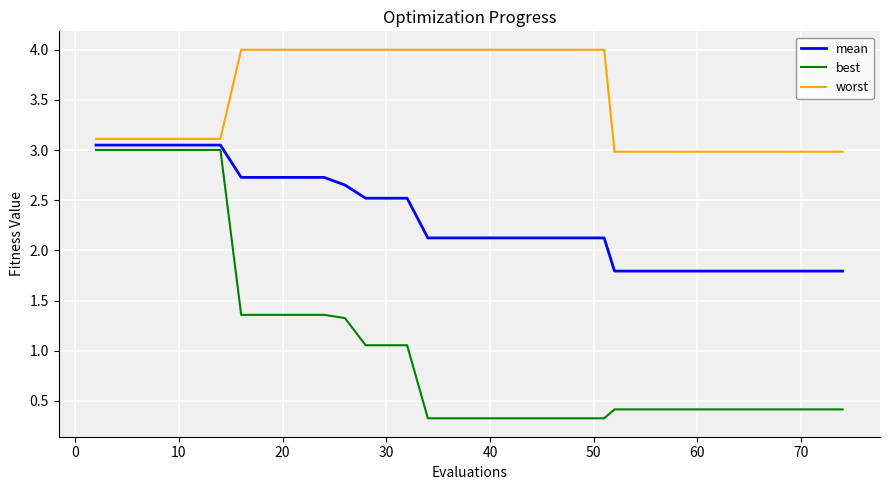

List the series in order of their overall mean, highest first.

worst, mean, best